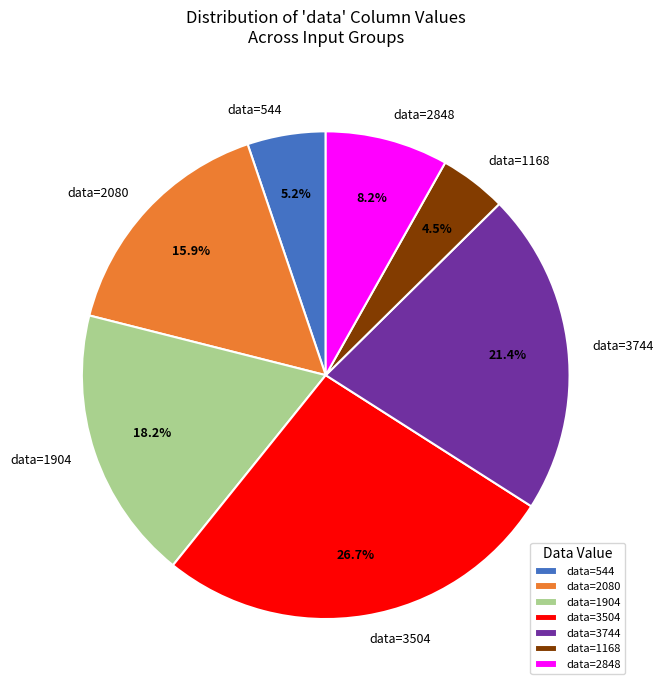

Is there any slice that represents more than half of the pie?

No